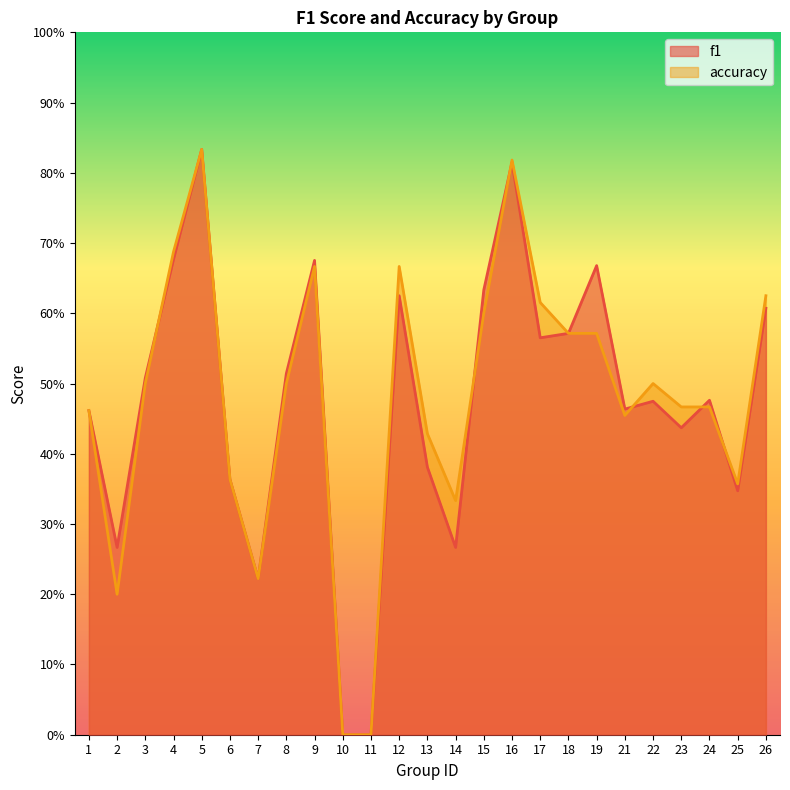

How many interior local valleys does the accuracy series have?

5